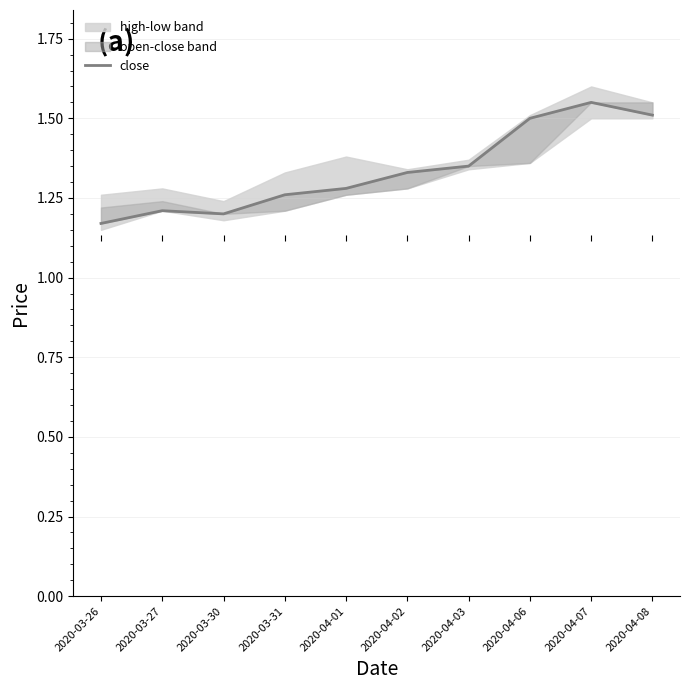

What position from the right is 2020-04-08?

1